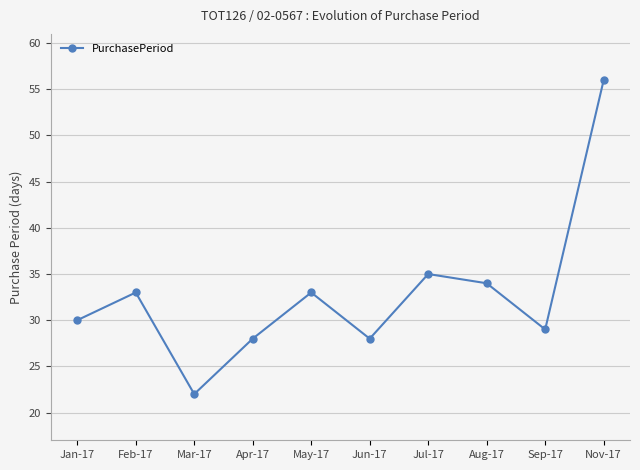

The value at Mar-17 is 8. True or false?

False